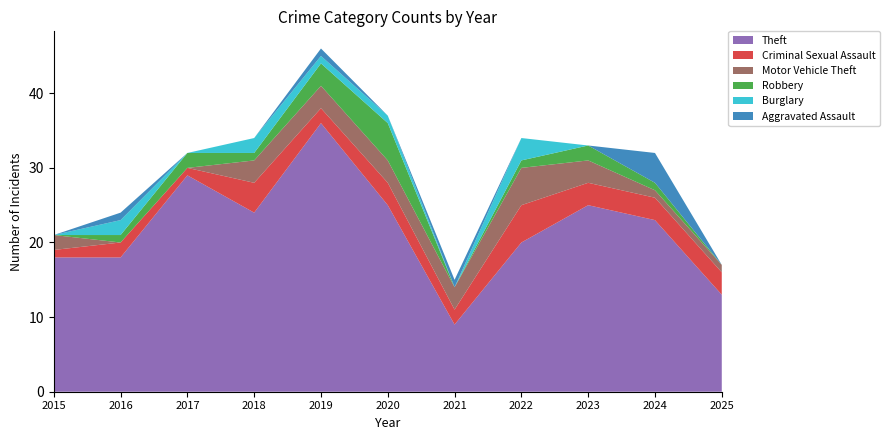

Reading left to right, extract all data points from this chart.

Theft: 2015=18	2016=18	2017=29	2018=24	2019=36	2020=25	2021=9	2022=20	2023=25	2024=23	2025=13
Criminal Sexual Assault: 2015=1	2016=2	2017=1	2018=4	2019=2	2020=3	2021=2	2022=5	2023=3	2024=3	2025=3
Motor Vehicle Theft: 2015=2	2016=0	2017=0	2018=3	2019=3	2020=3	2021=3	2022=5	2023=3	2024=1	2025=1
Robbery: 2015=0	2016=1	2017=2	2018=1	2019=3	2020=5	2021=0	2022=1	2023=2	2024=1	2025=0
Burglary: 2015=0	2016=2	2017=0	2018=2	2019=1	2020=1	2021=0	2022=3	2023=0	2024=0	2025=0
Aggravated Assault: 2015=0	2016=1	2017=0	2018=0	2019=1	2020=0	2021=1	2022=0	2023=0	2024=4	2025=0